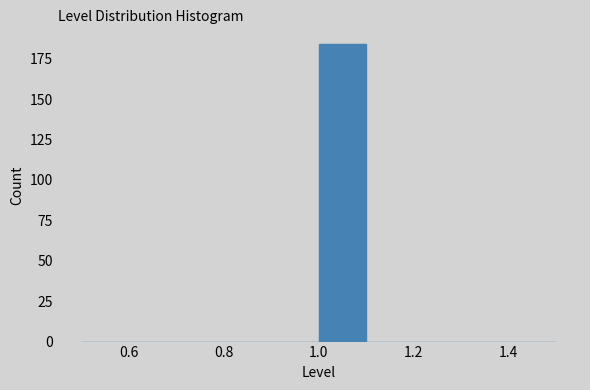

Reading left to right, transcribe this chart: for each bar, give the range it covers on the x-axis and its height. The values are not printed on the chart, so give them approximately, as read against the axis.

0.5 to 0.6: 0
0.6 to 0.7: 0
0.7 to 0.8: 0
0.8 to 0.9: 0
0.9 to 1.0: 0
1.0 to 1.1: 185
1.1 to 1.2: 0
1.2 to 1.3: 0
1.3 to 1.4: 0
1.4 to 1.5: 0